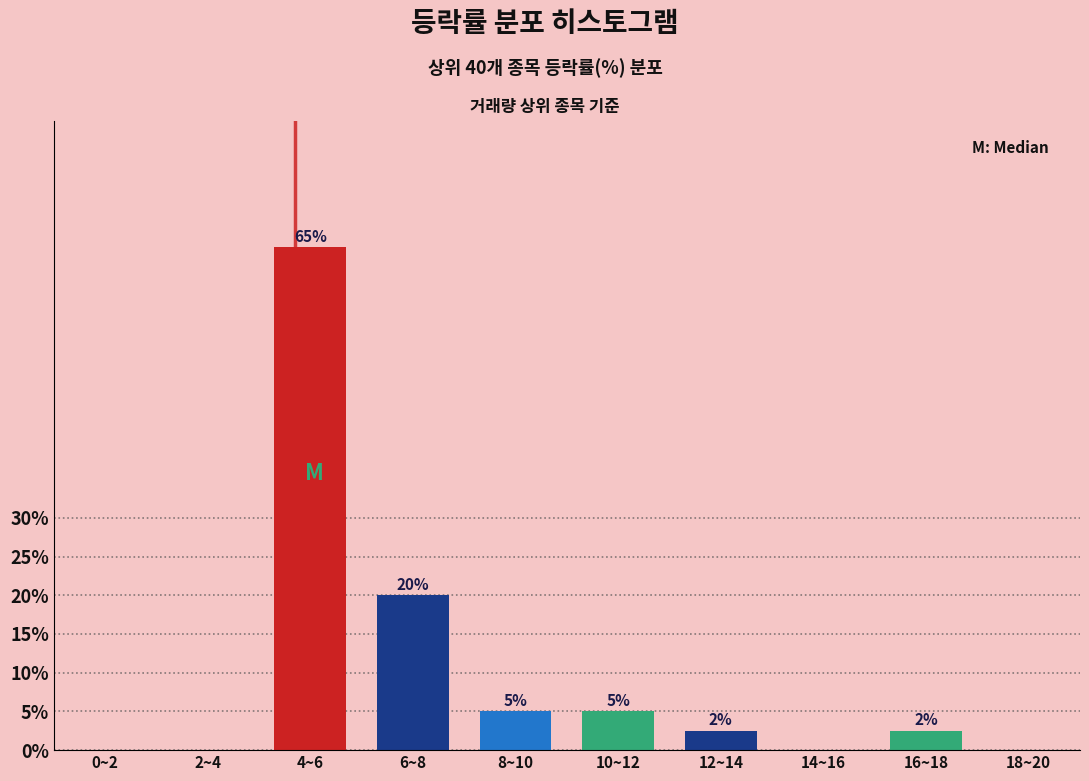

Which label corresponds to the largest value in the chart?

4~6